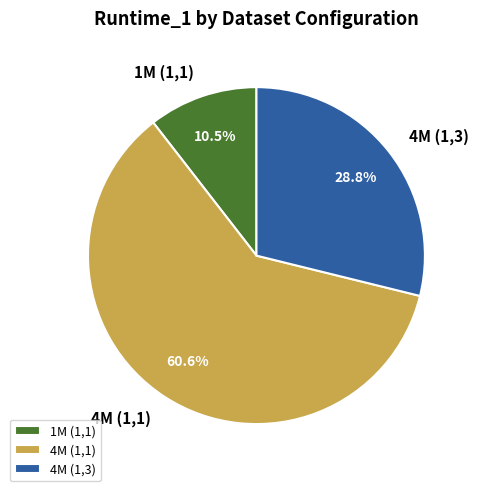

The 4M (1,3) slice represents 29% of the pie. True or false?

True